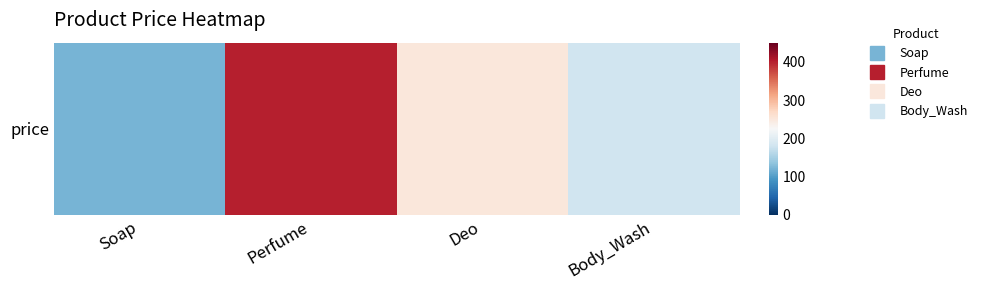

How many data points are less than 250?

2